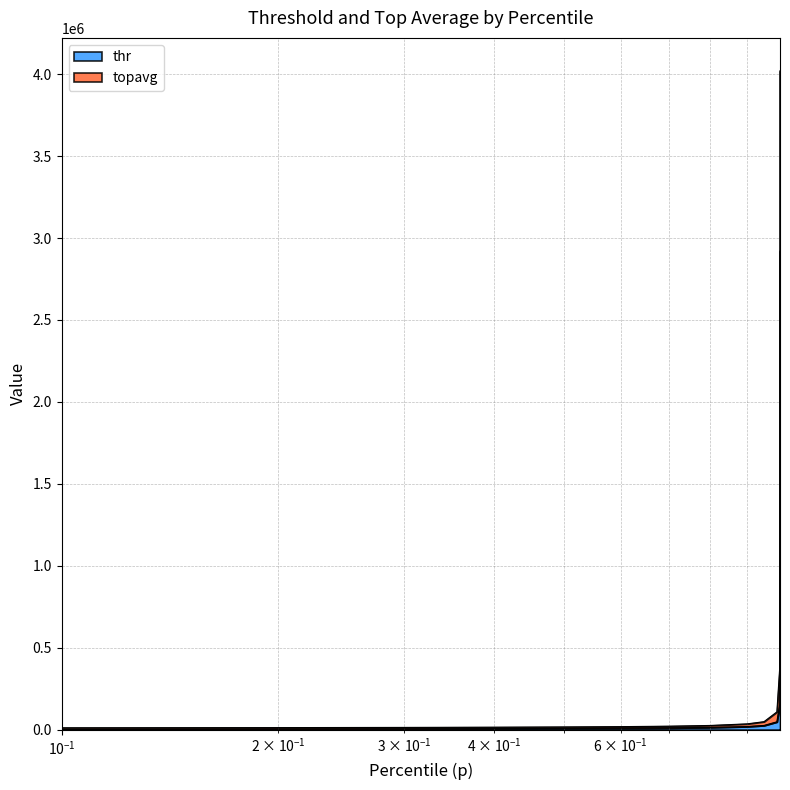

True or false: topavg and thr cross at least once.

False